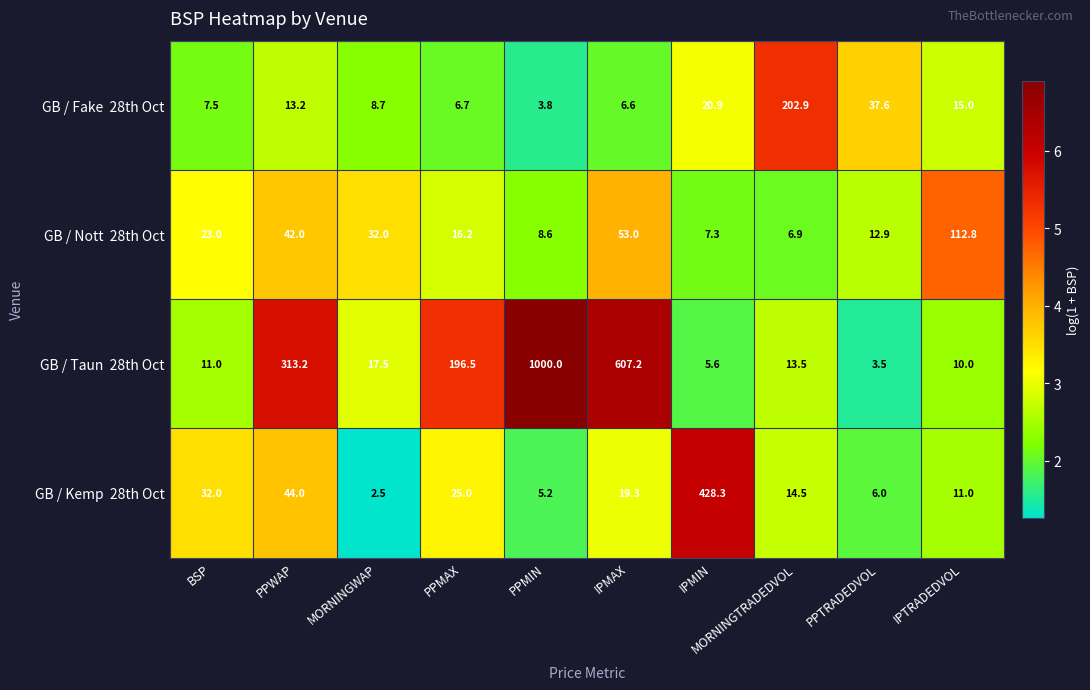

What is the total value across all series at PPTRADEDVOL?

60.0